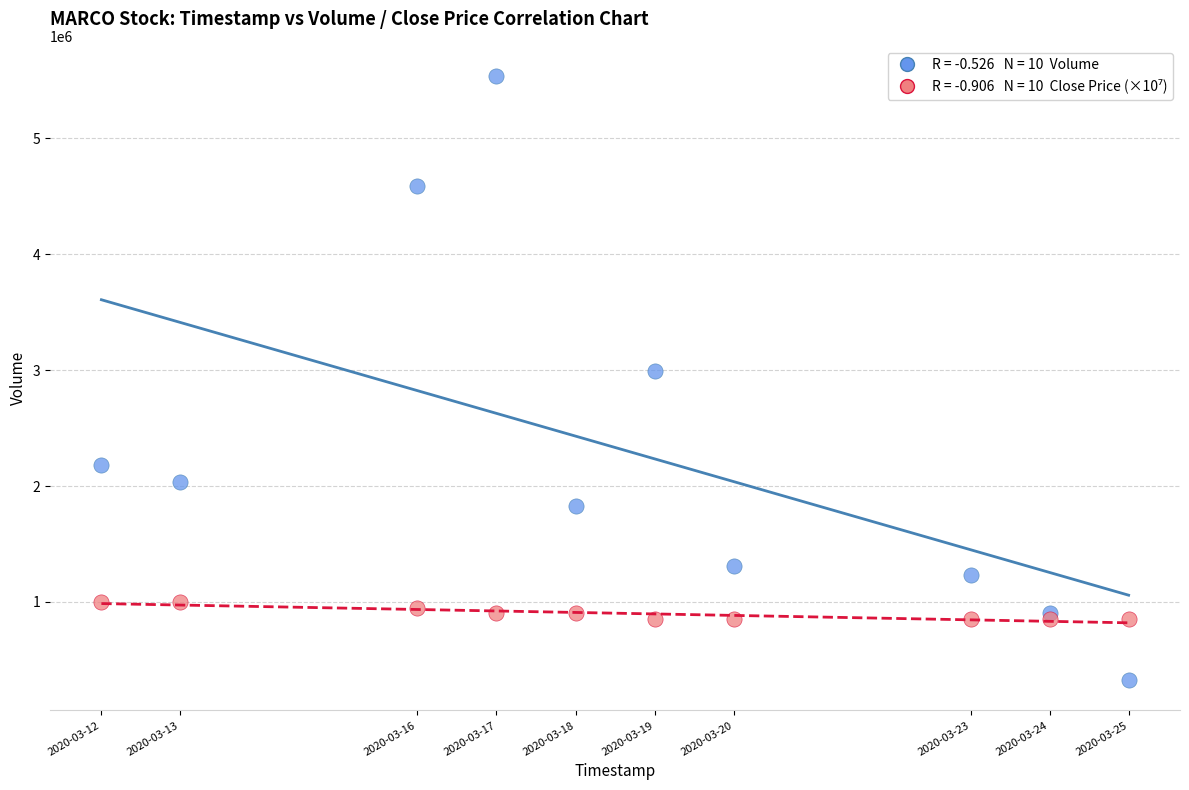

Across all series, what Y value is closest to 2931050?

2995200.0